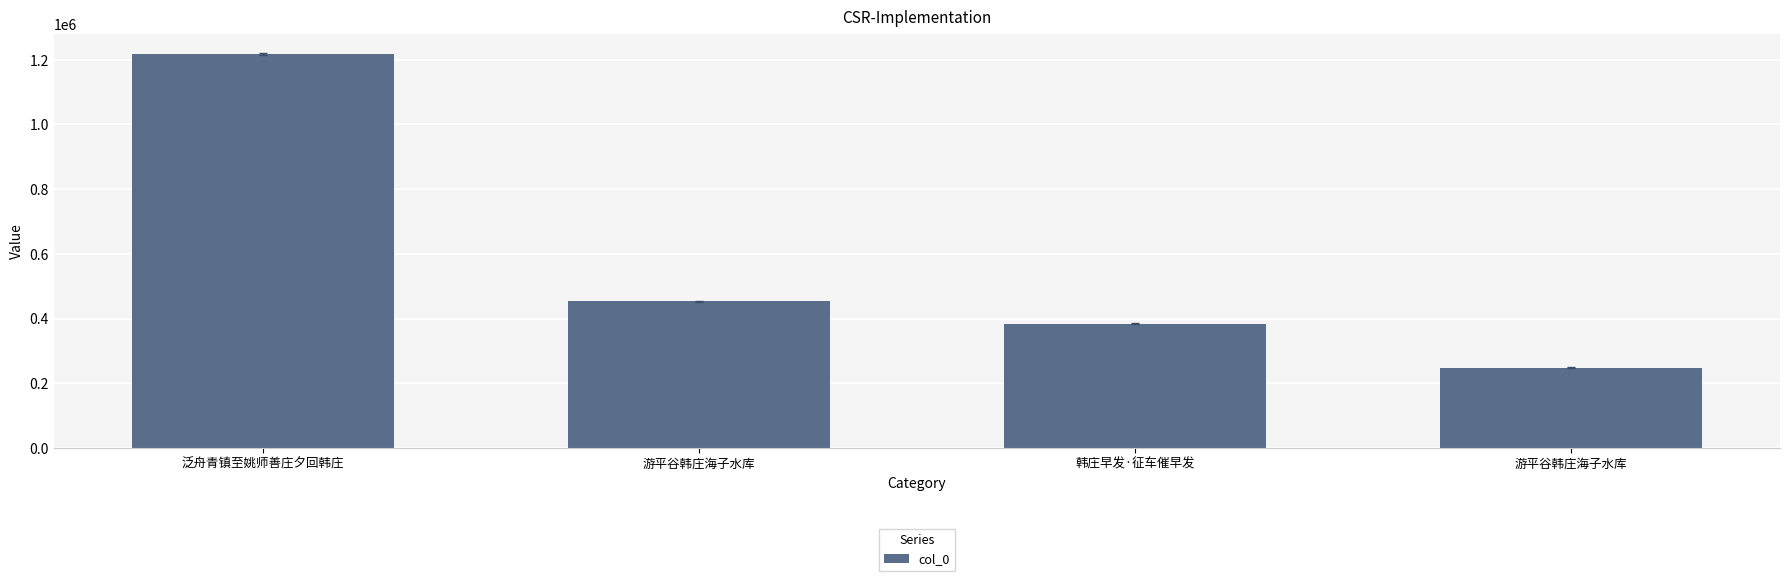

List the labels in order of value, smallest first.

游平谷韩庄海子水库, 韩庄早发·征车催早发, 游平谷韩庄海子水库, 泛舟青镇至姚师善庄夕回韩庄